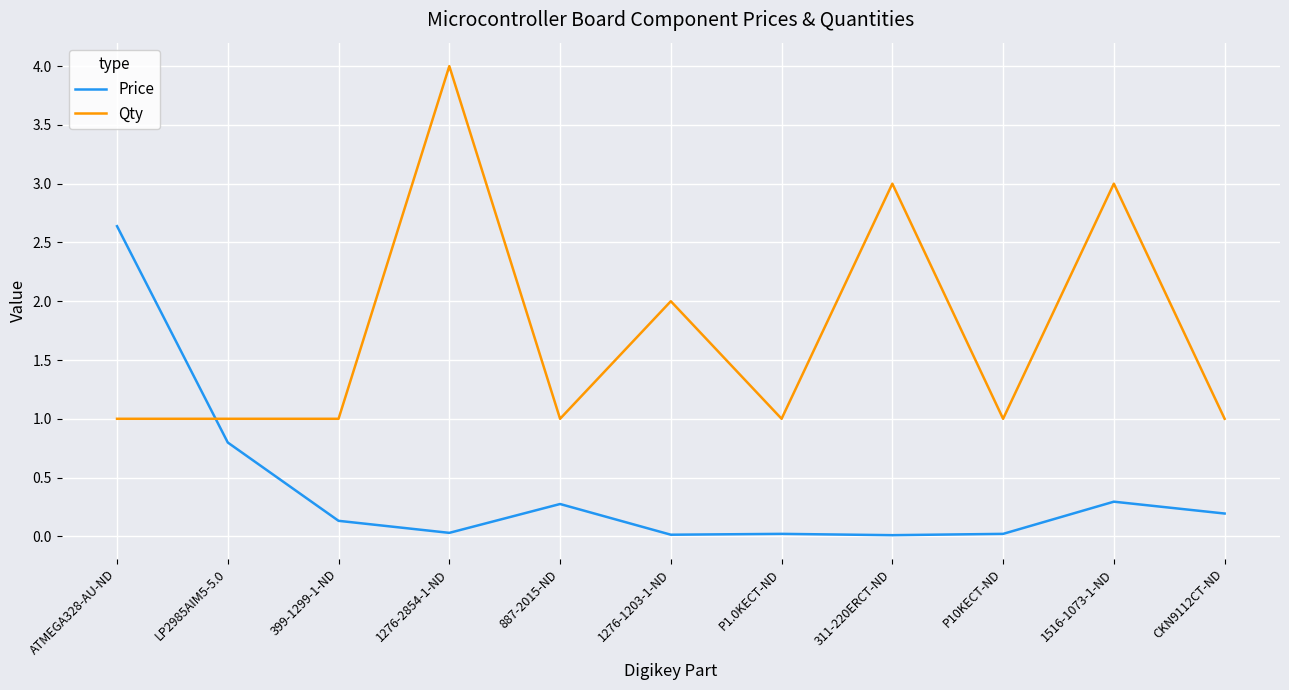

What is the difference between the maximum and minimum values in the Price series?

2.6